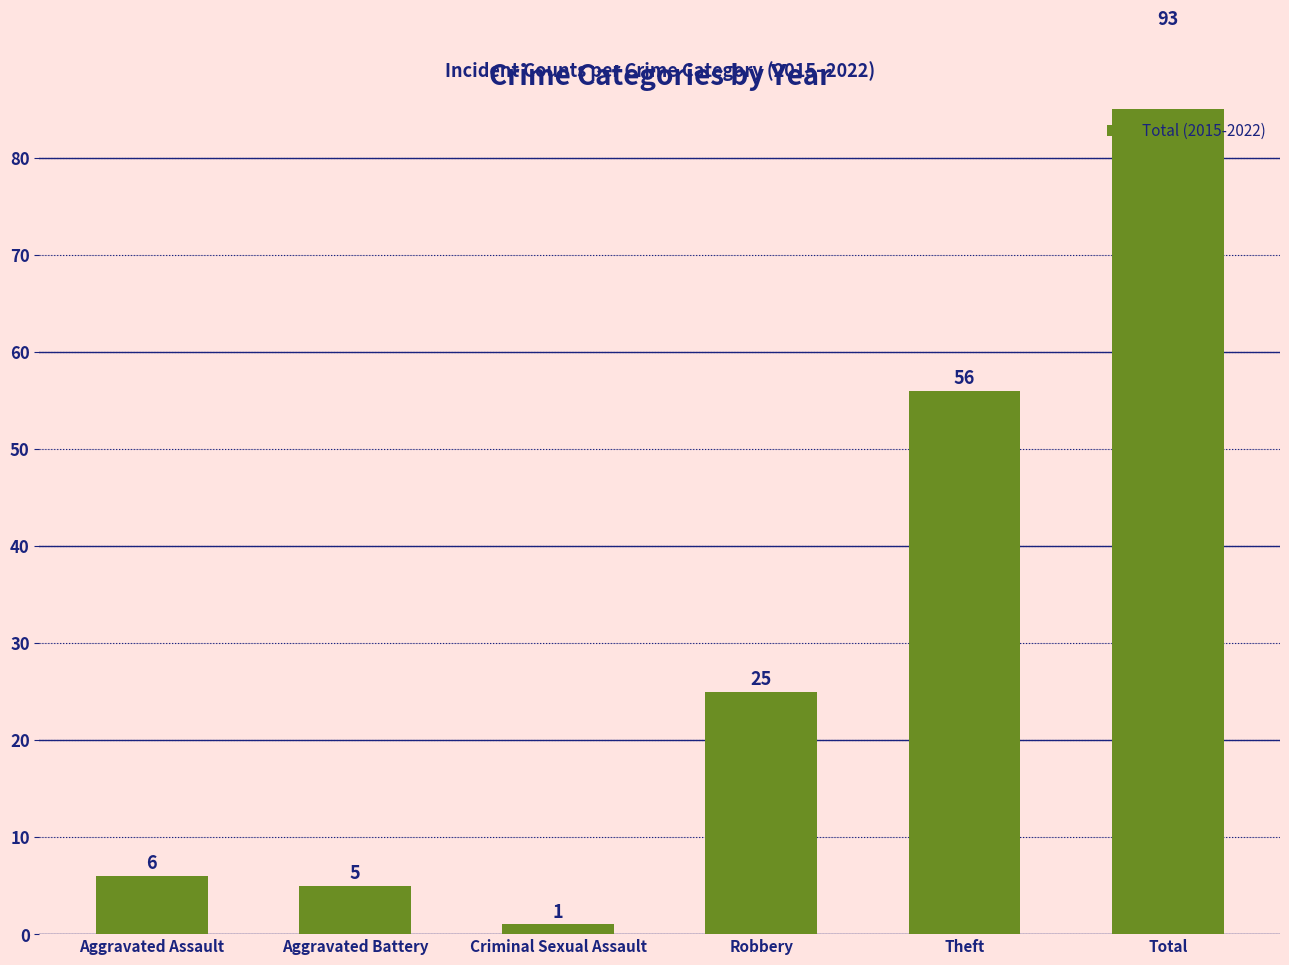

How many bars are there in total?

6